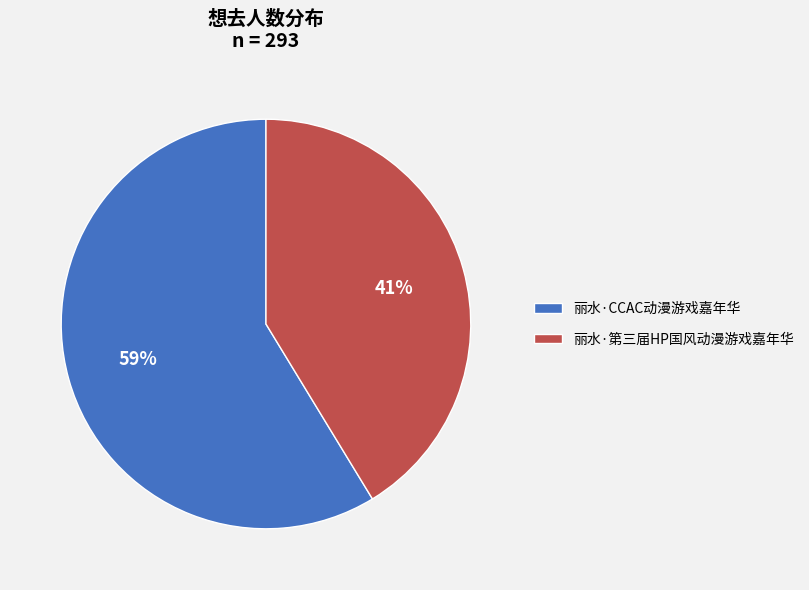

To the nearest percent, what is the average slice percentage?

50%